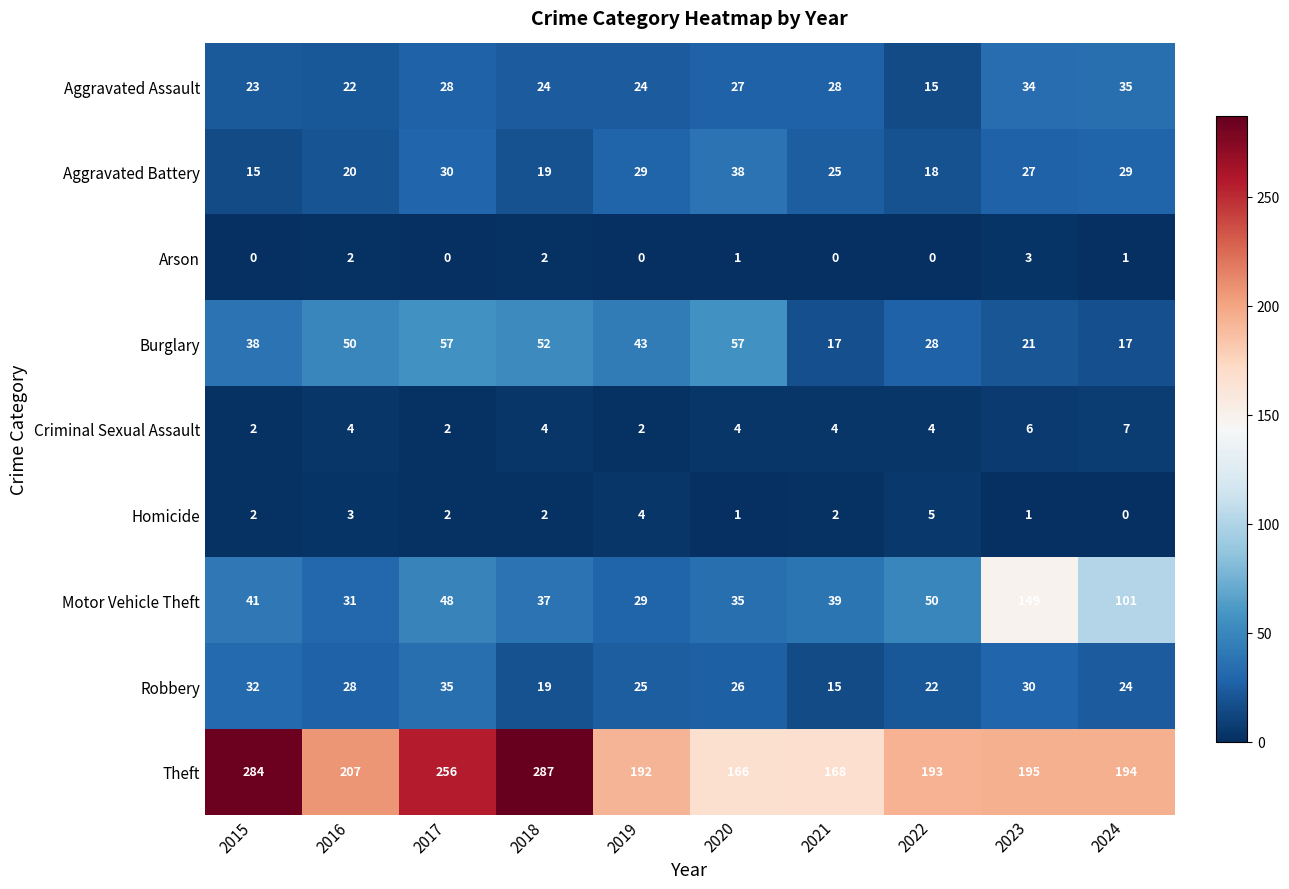

What is the difference between the maximum and second lowest values in the Homicide series?

4